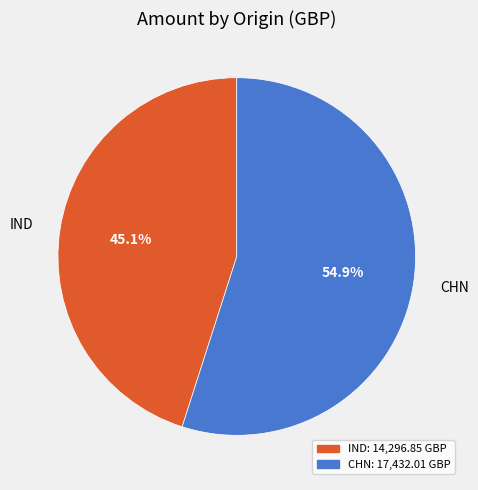

Approximately how many times larger is the value at CHN compared to IND?

1.2